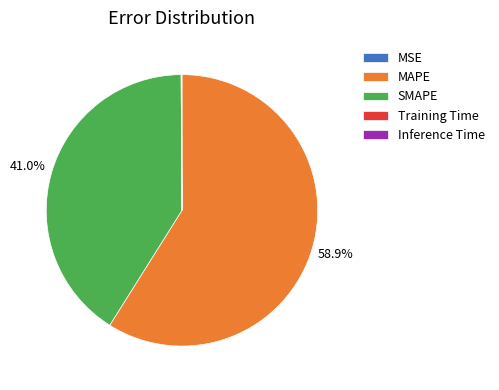

Does any single category account for the majority?

Yes